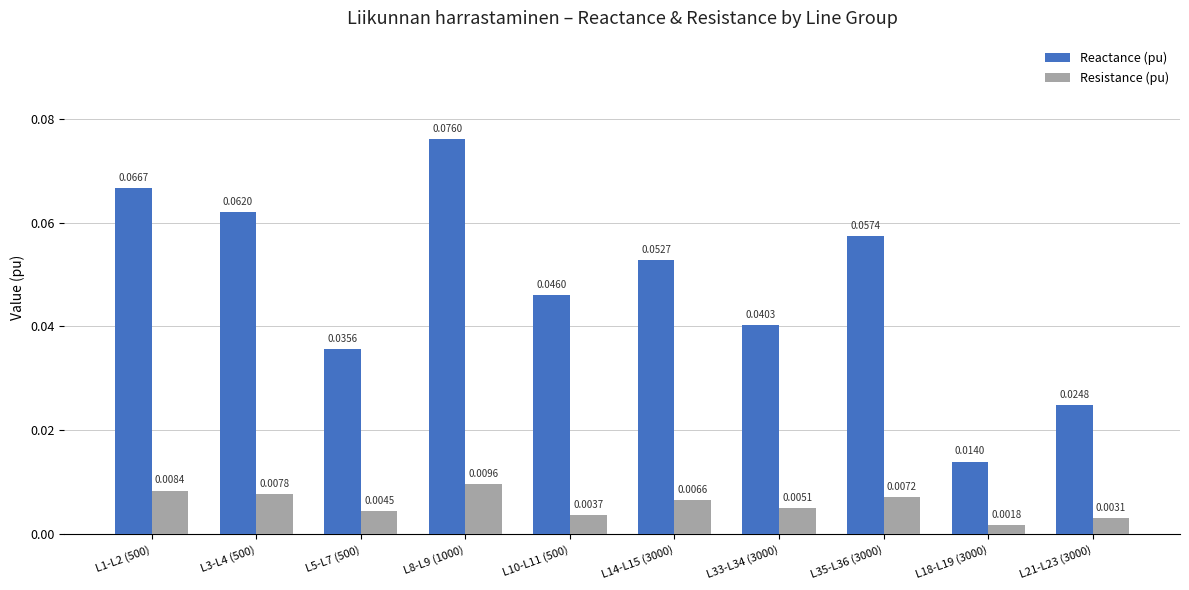

What is the label of the 2nd bar from the left?

L3-L4 (500)